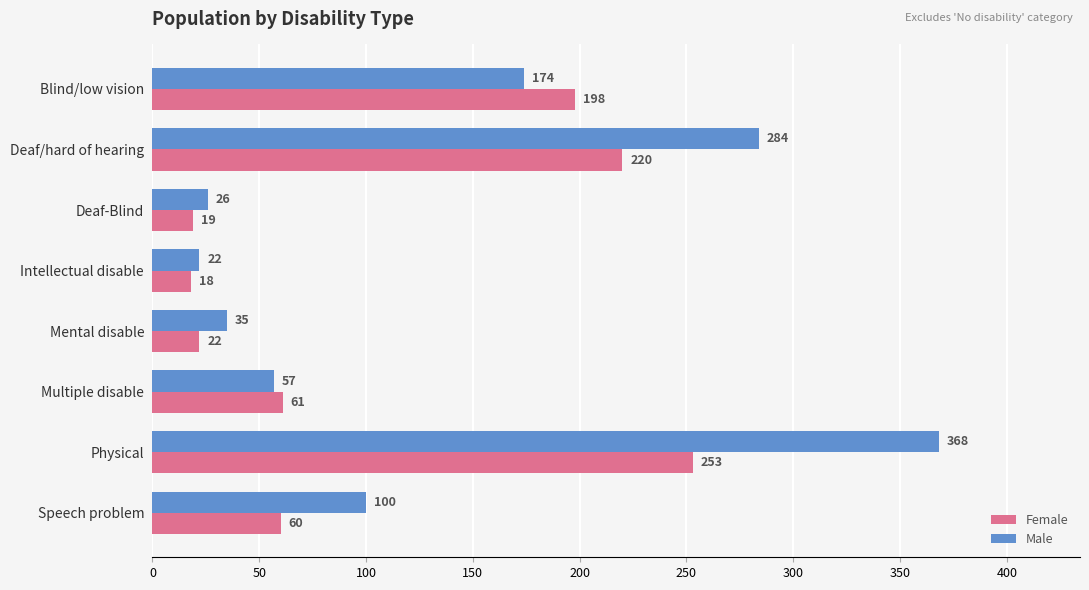

Is the value of Male at Mental disable greater than the value of Female at Blind/low vision?

No